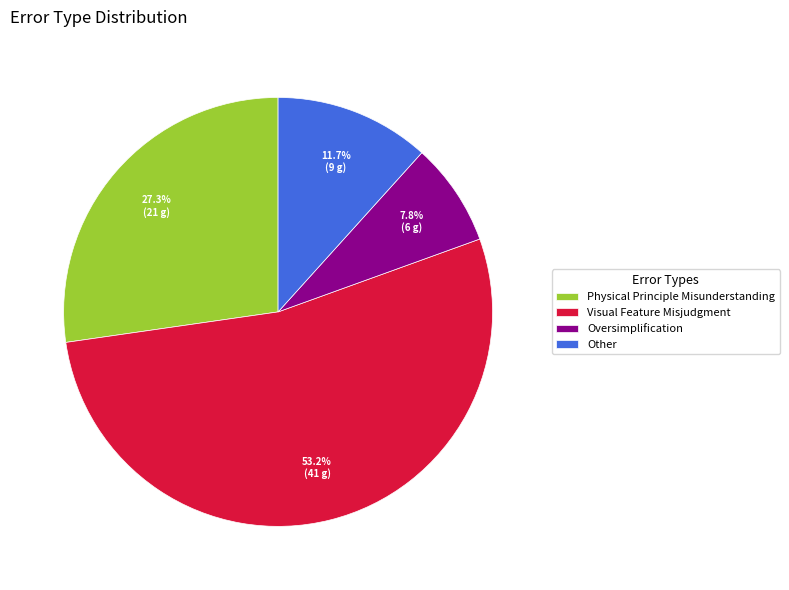

How much of the chart is everything except Oversimplification?

92.2%